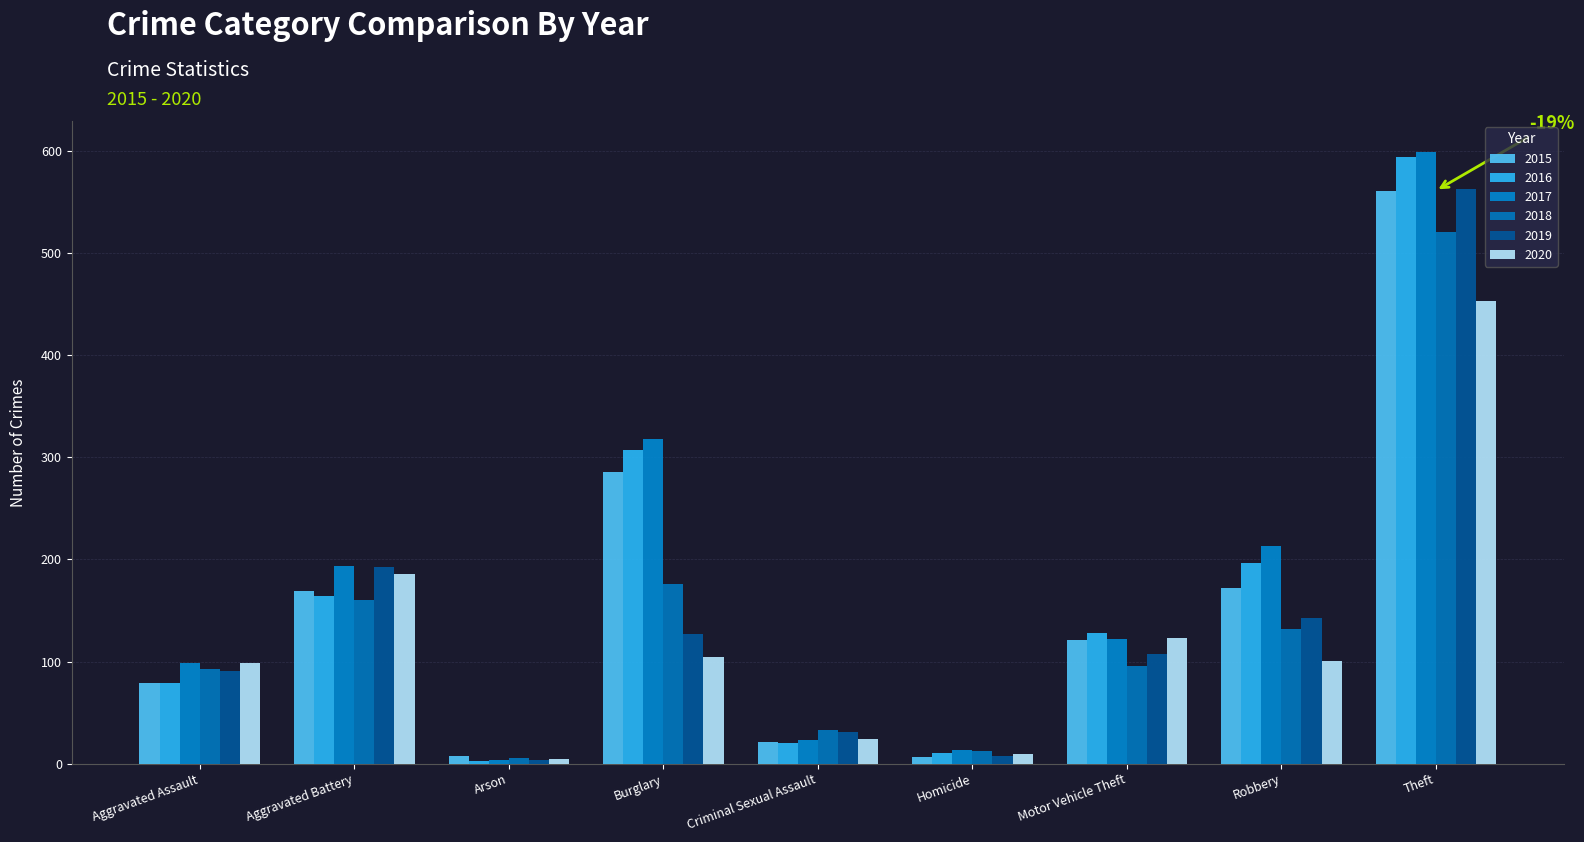

How many groups of bars are there?

9